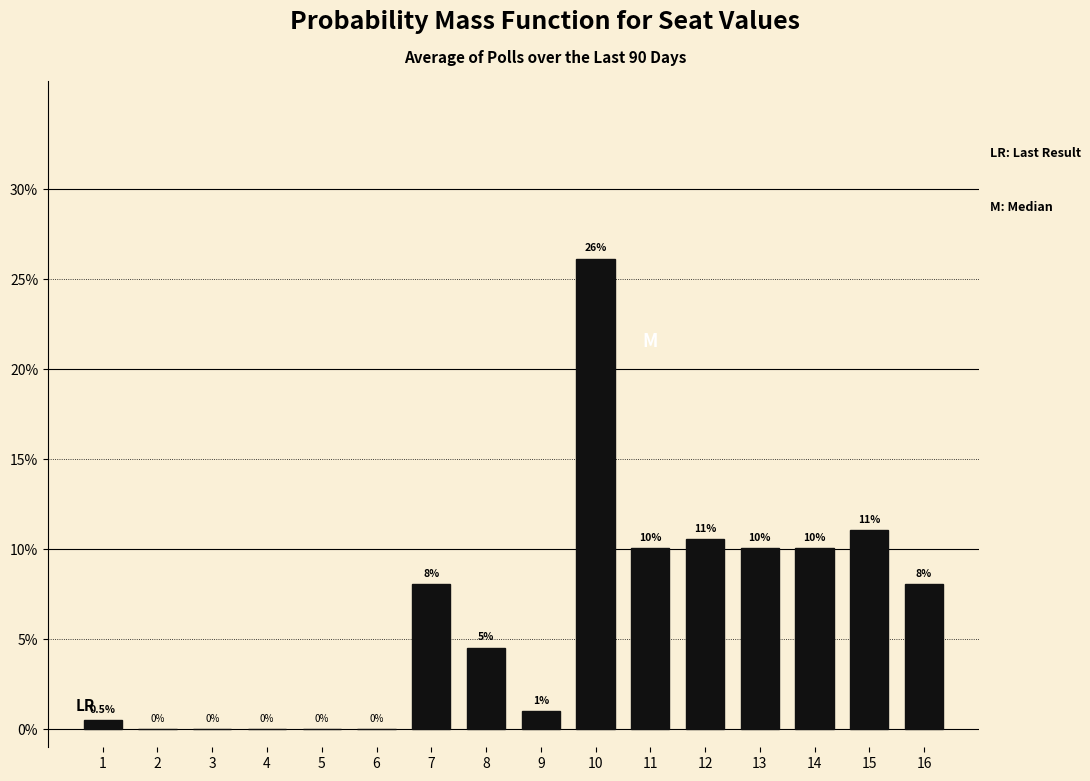

Reading left to right, what are all the values shown in this chart?

1=0.5	2=0.0	3=0.0	4=0.0	5=0.0	6=0.0	7=8.0	8=4.5	9=1.0	10=26.1	11=10.1	12=10.6	13=10.1	14=10.1	15=11.1	16=8.0